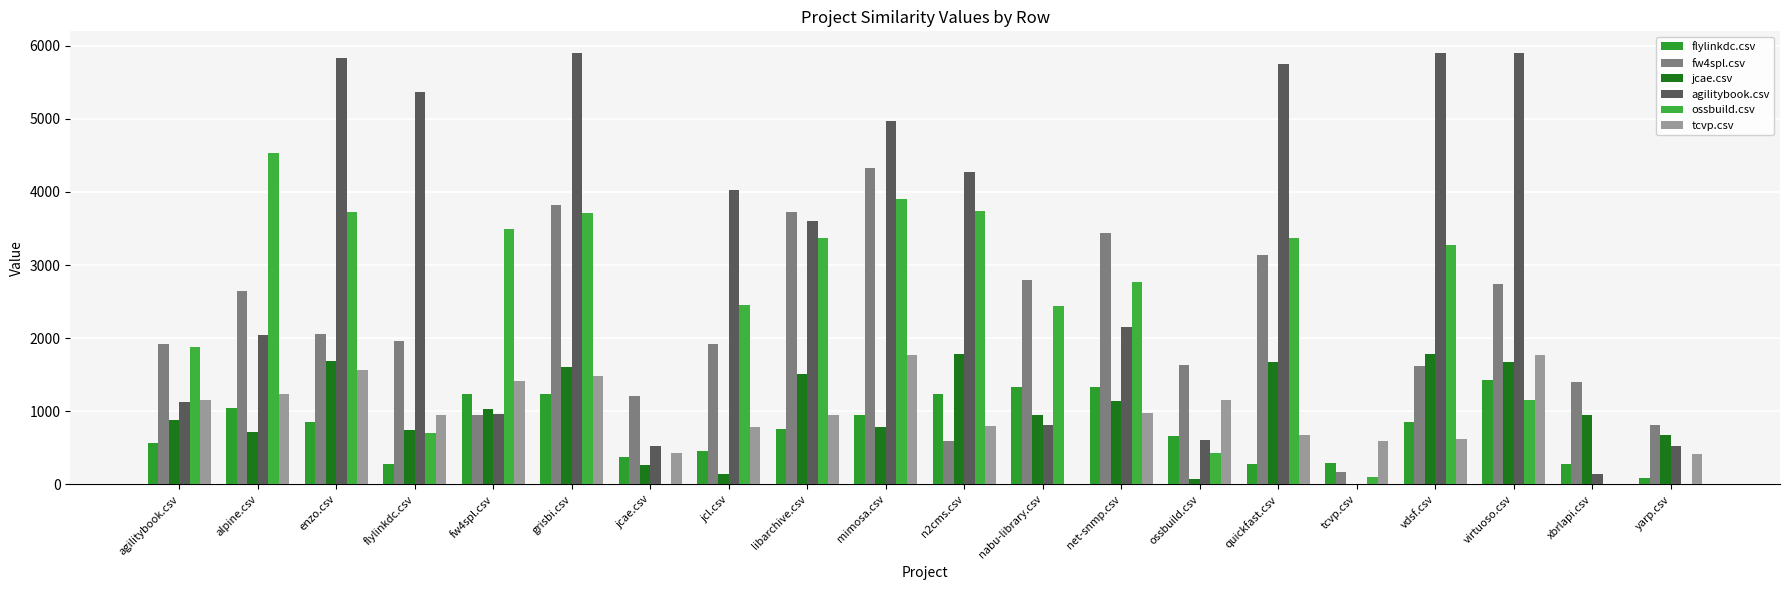

Is it true that tcvp.csv equals 706.3 at jcae.csv?

False